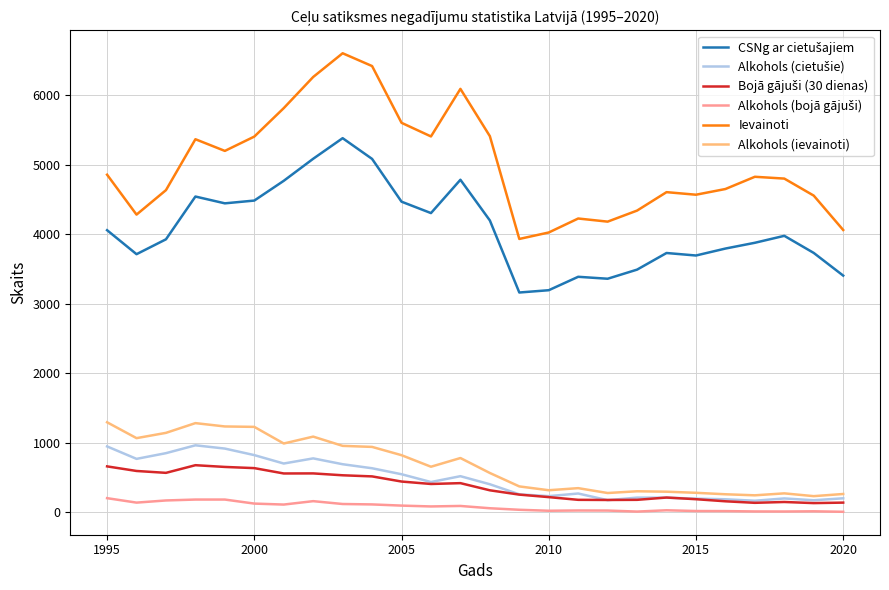

What is the highest value of the Alkohols (ievainoti) series?

1294